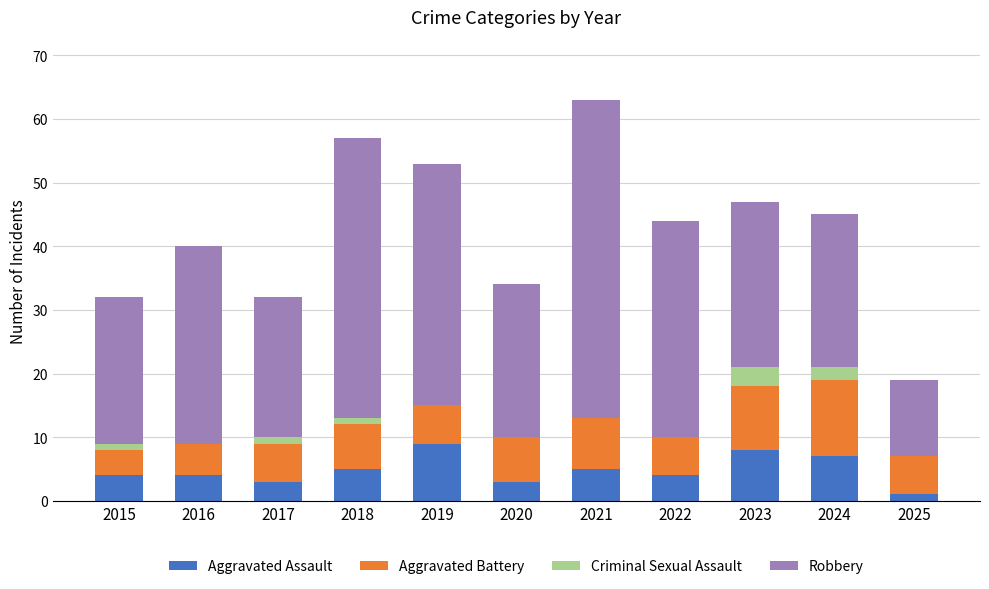

What is the sum of all Aggravated Assault values?

53